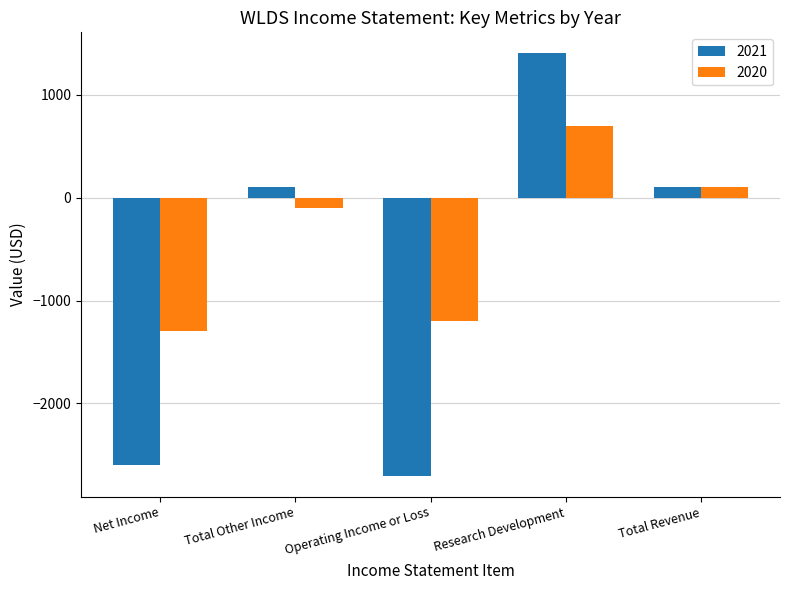

What is the minimum value for 2020?

-1300